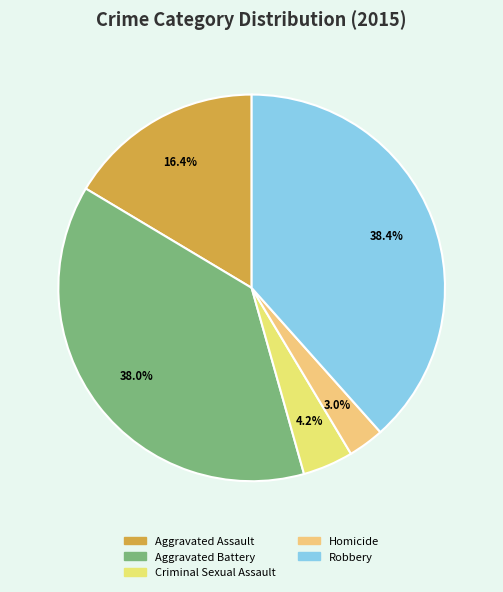

How many slices are in this pie chart?

5